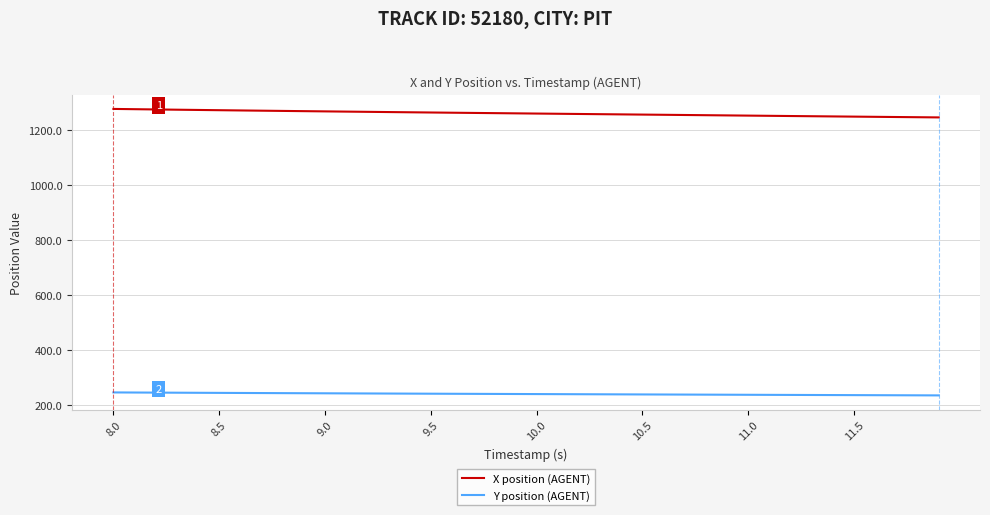

List the series in order of their overall mean, highest first.

X position (AGENT), Y position (AGENT)